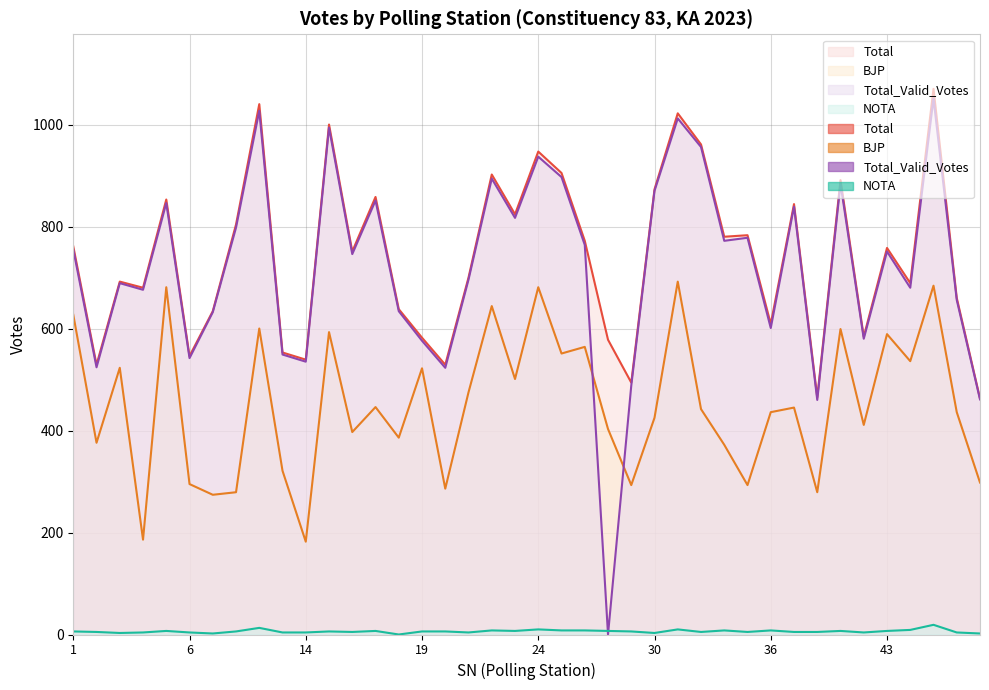

What is the greatest value displayed?

1070